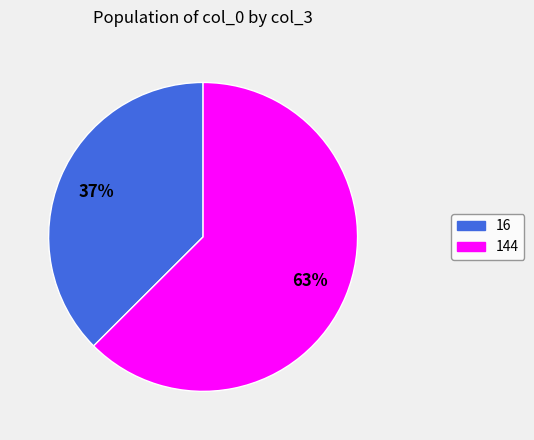

To the nearest percent, what is the average slice percentage?

50%